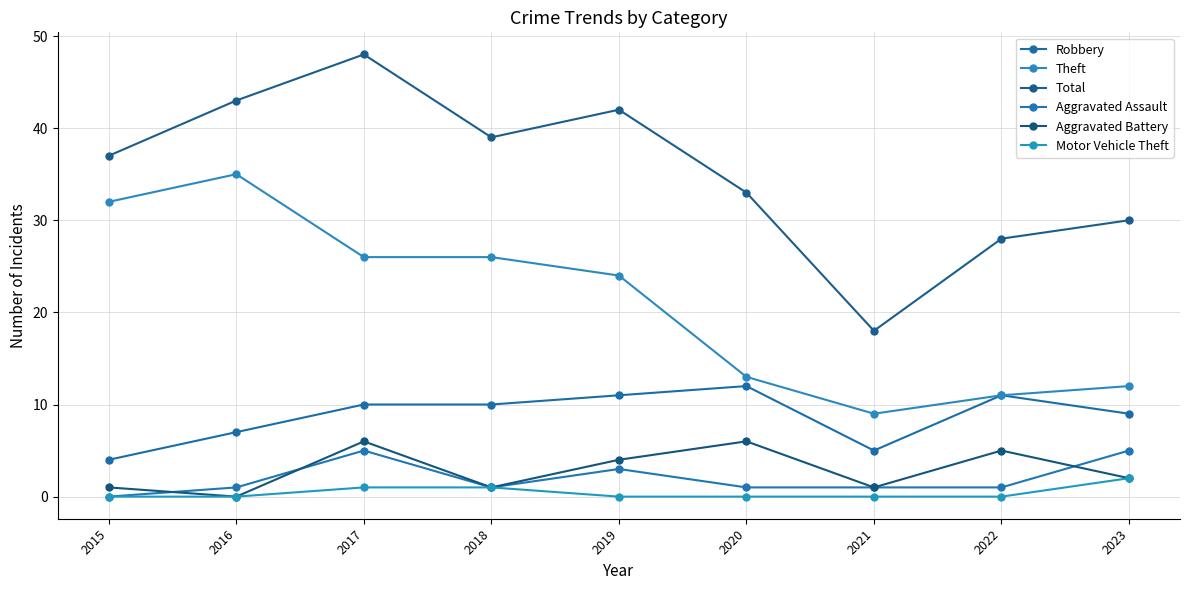

At 2021, list the series in order from smallest to largest.

Motor Vehicle Theft, Aggravated Assault, Aggravated Battery, Robbery, Theft, Total